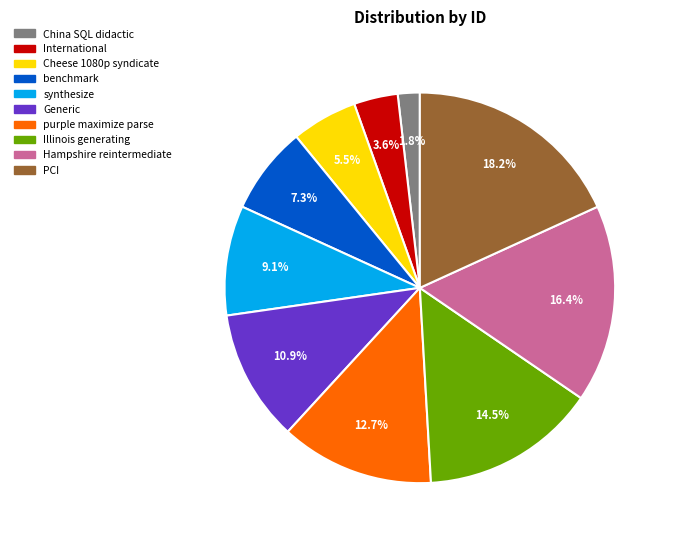

How many segments does this pie chart have?

10